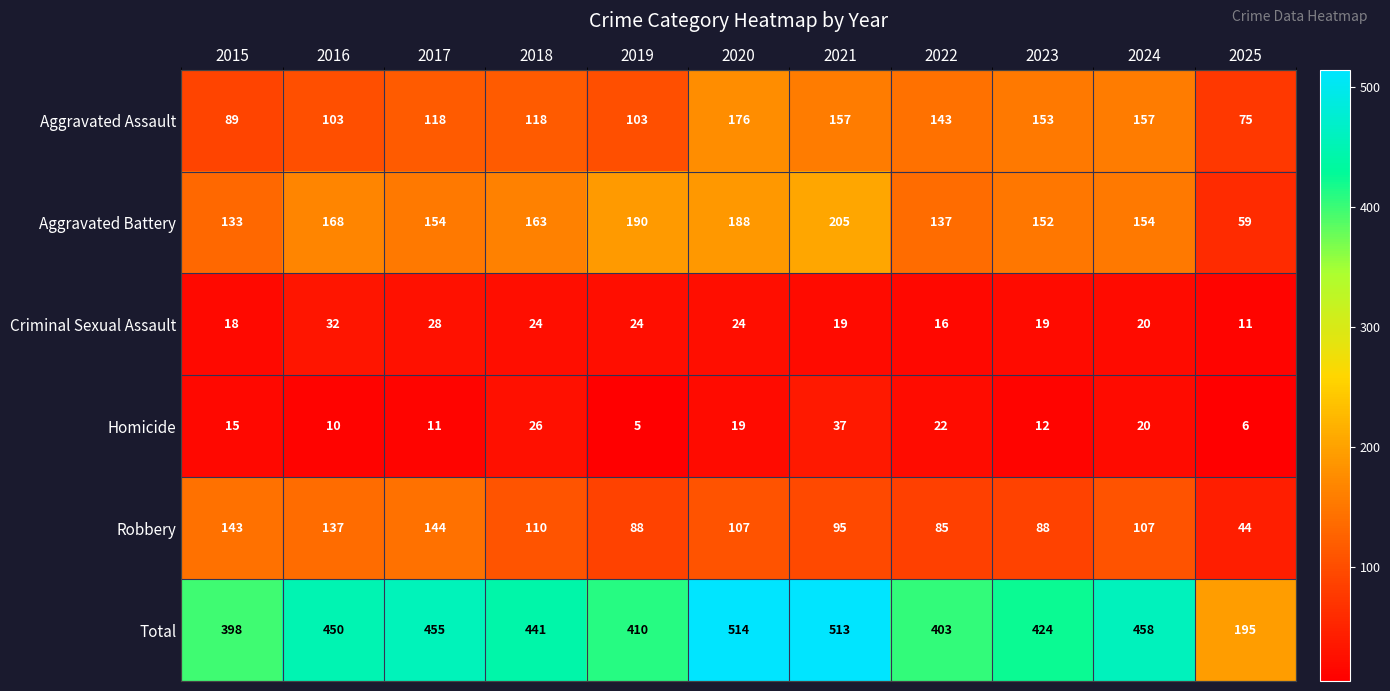

At which category does the chart reach its minimum across all series?

2019